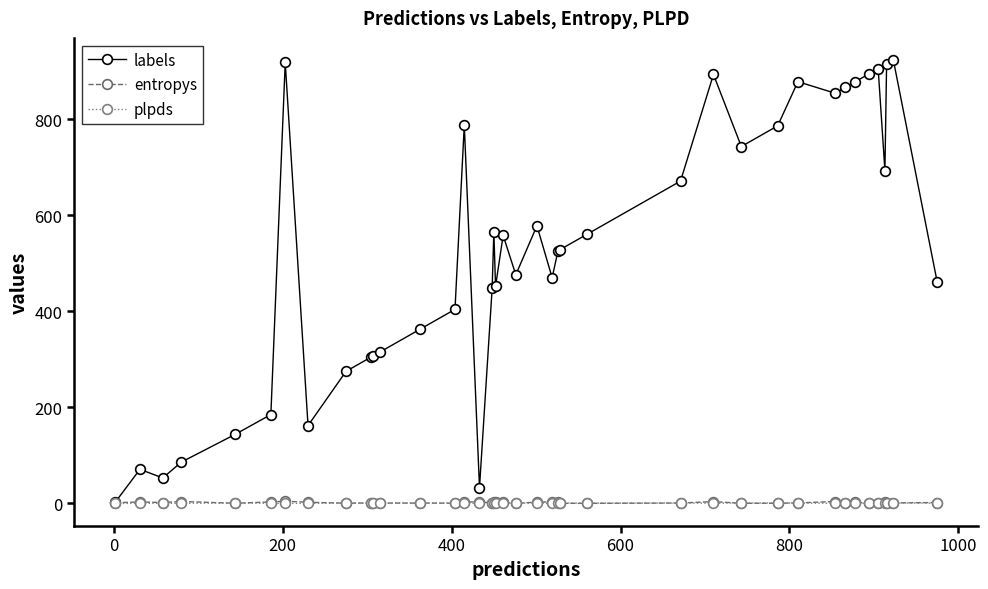

True or false: labels has more than 2 interior local peaks.

True